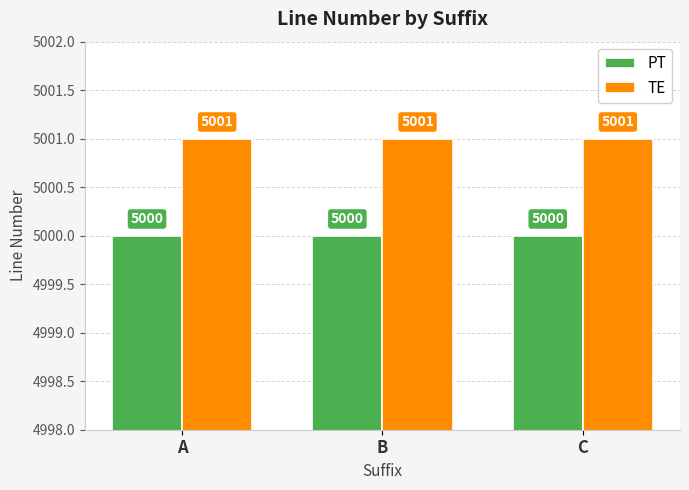

Reading right to left, list all the values displayed in this chart.

PT: C=5000	B=5000	A=5000
TE: C=5001	B=5001	A=5001